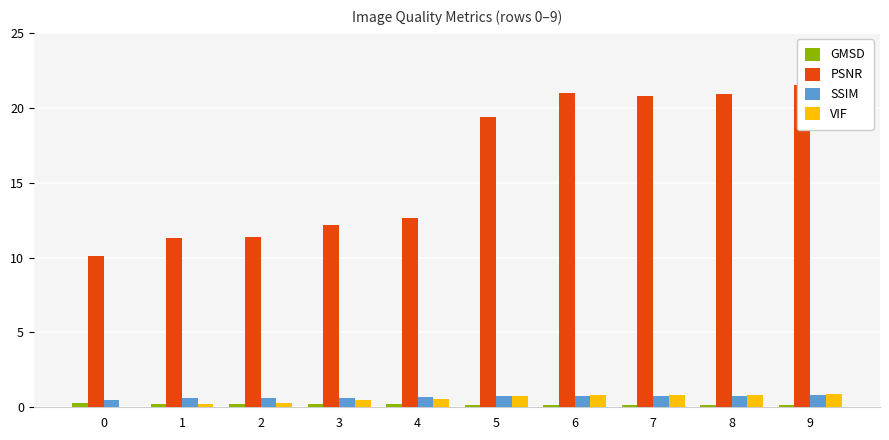

How many data points does each series have?

10